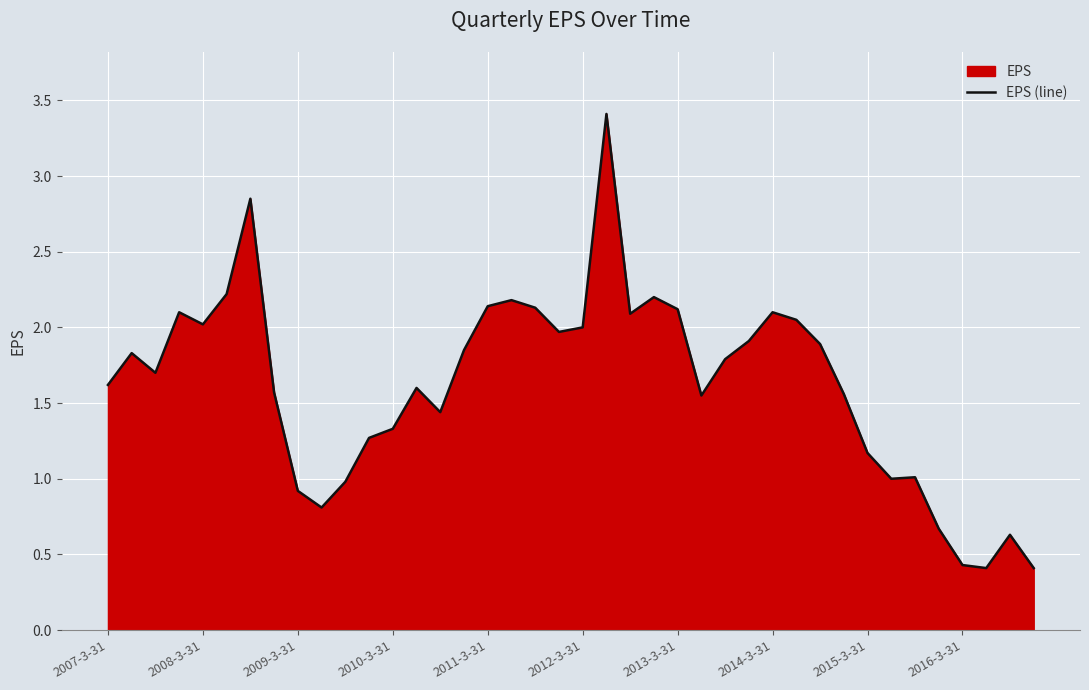

What is the sum of all values?

64.9